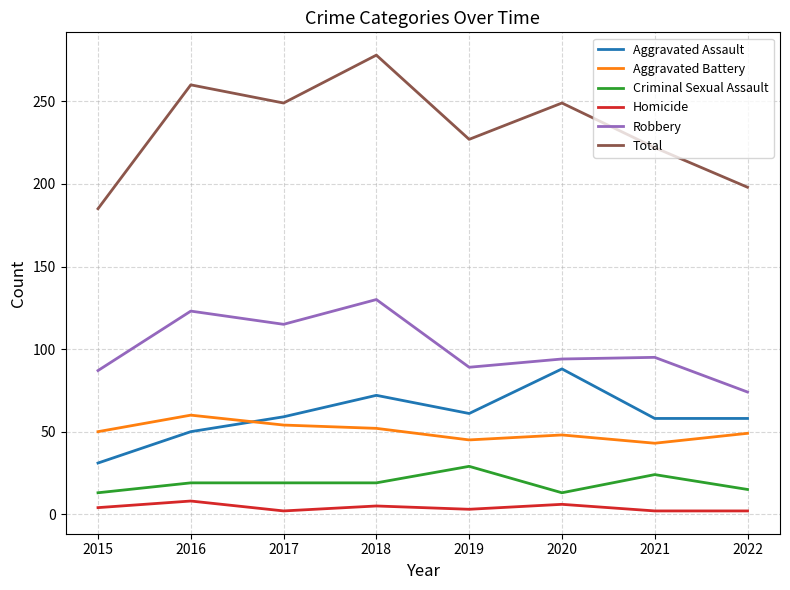

At which category does Aggravated Assault reach its first local peak?

2018